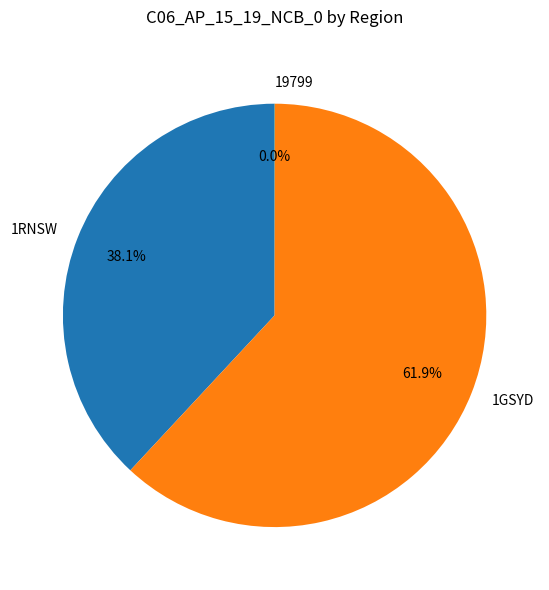

What percentage do 1GSYD and 1RNSW together represent?

100.0%